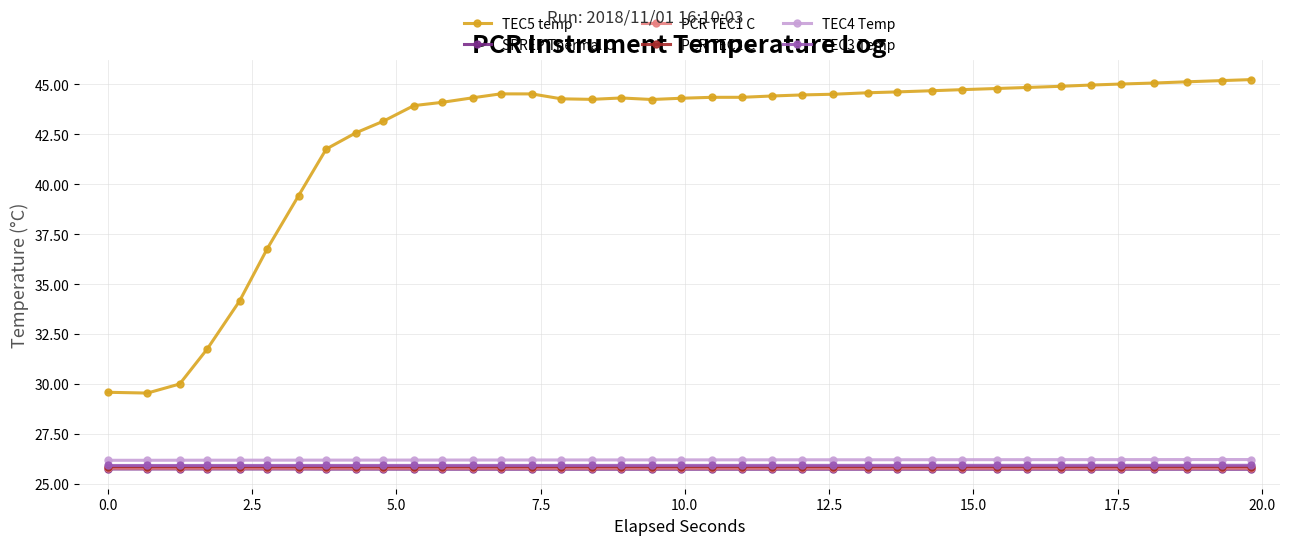

How many TEC4 Temp values are between 26 and 27?

38